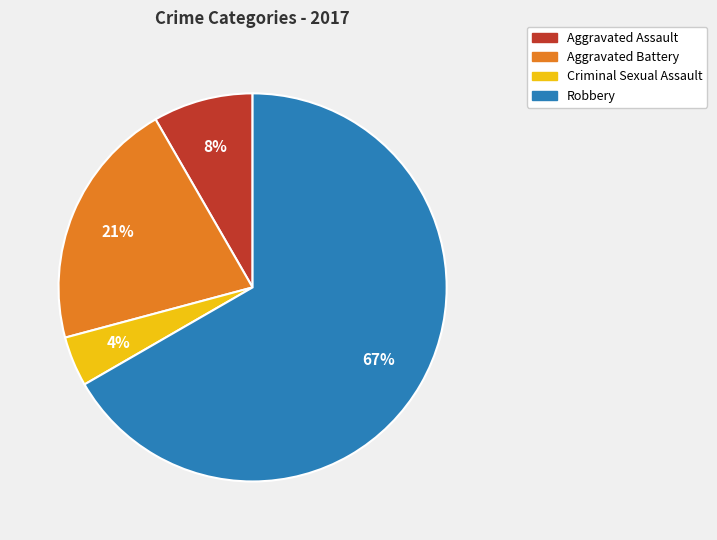

What is the ratio of the value at Criminal Sexual Assault to the value at Aggravated Battery?

0.2